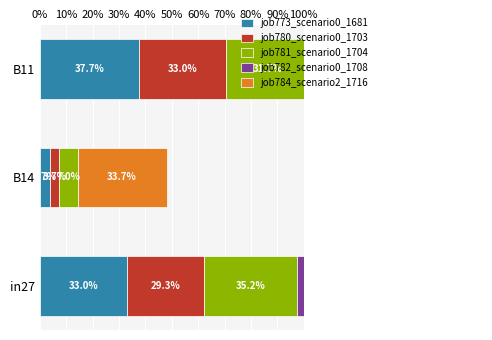

The job784_scenario2_1716 series shows 0.3 at in27. True or false?

False